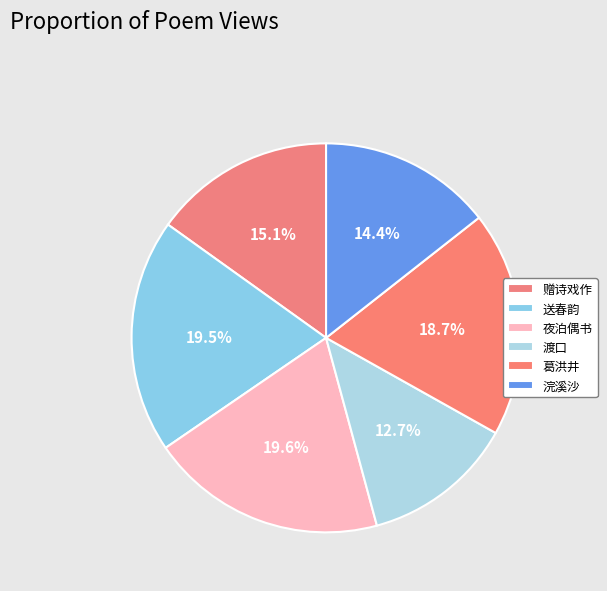

How many slices are in this pie chart?

6